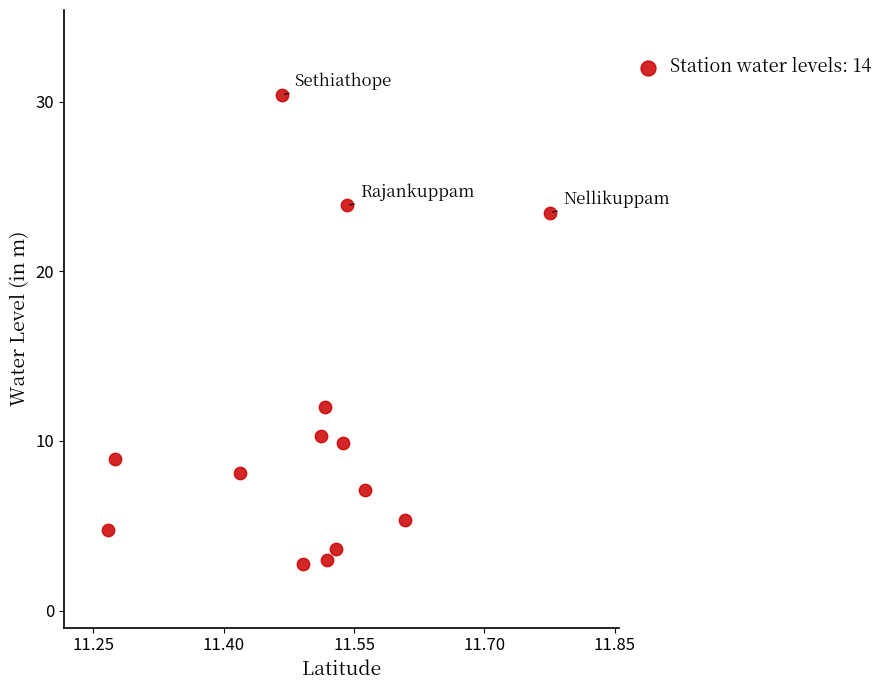

What is the range of Y values (max minus min)?

27.6